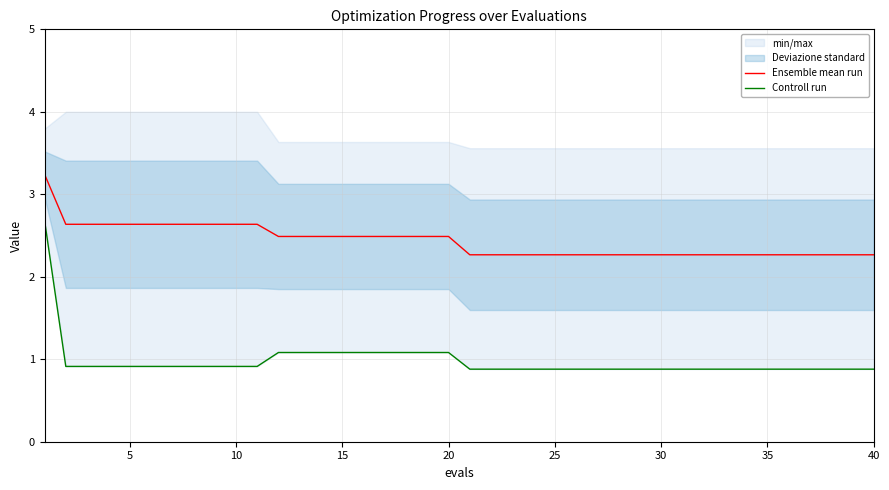

Rank the series by their maximum value, from lowest to highest.

Controll run, Ensemble mean run